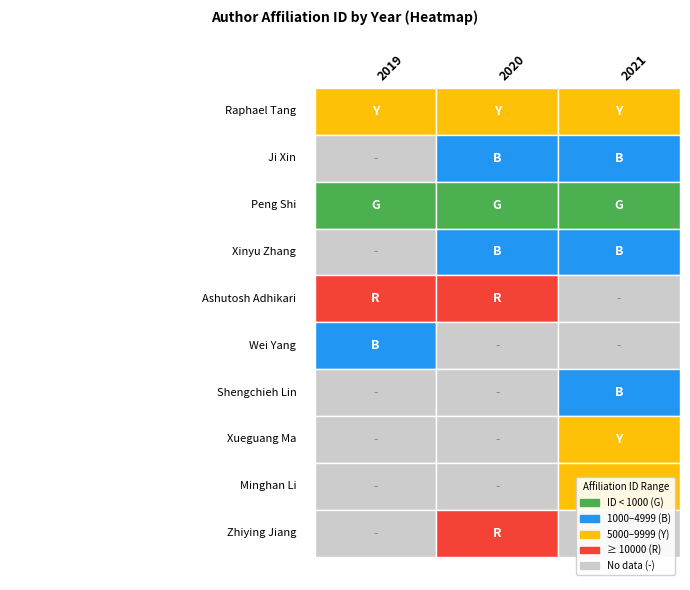

The 2020 series shows 8764 at raphael tang. True or false?

True